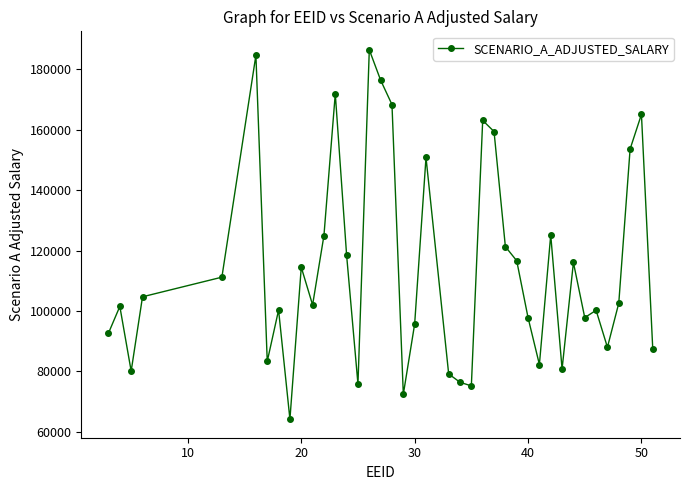

What is the greatest value displayed?

186480.0